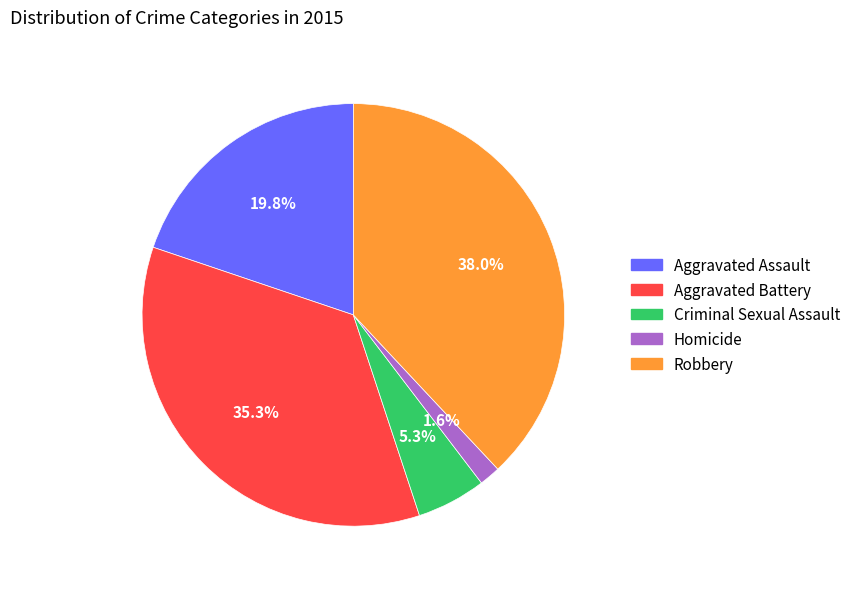

How much of the chart is everything except Robbery?

62.0%